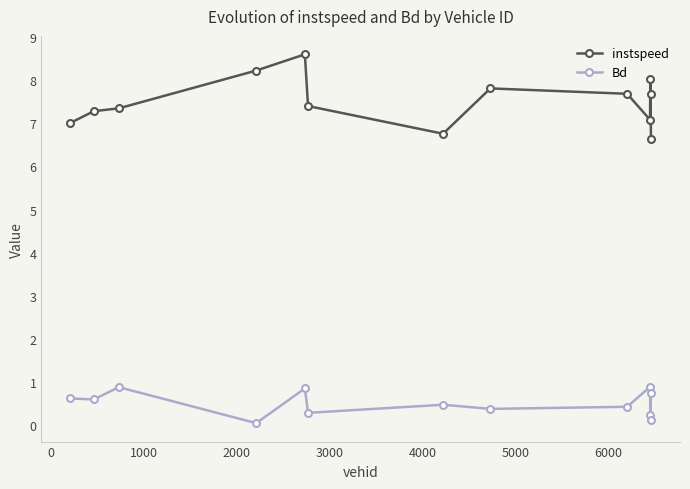

List the series in order of their peak value, lowest first.

Bd, instspeed